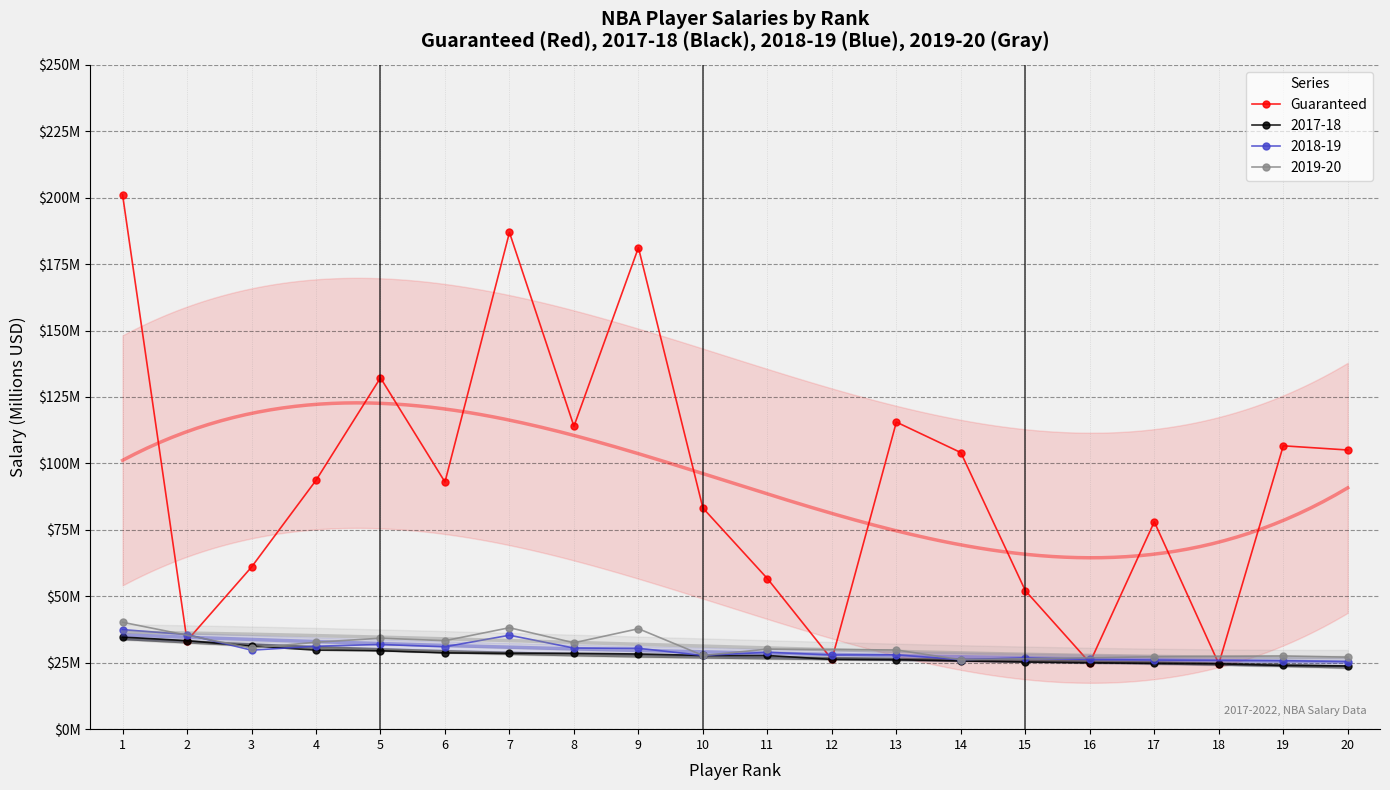

The value at 12 is 10.9. True or false?

False